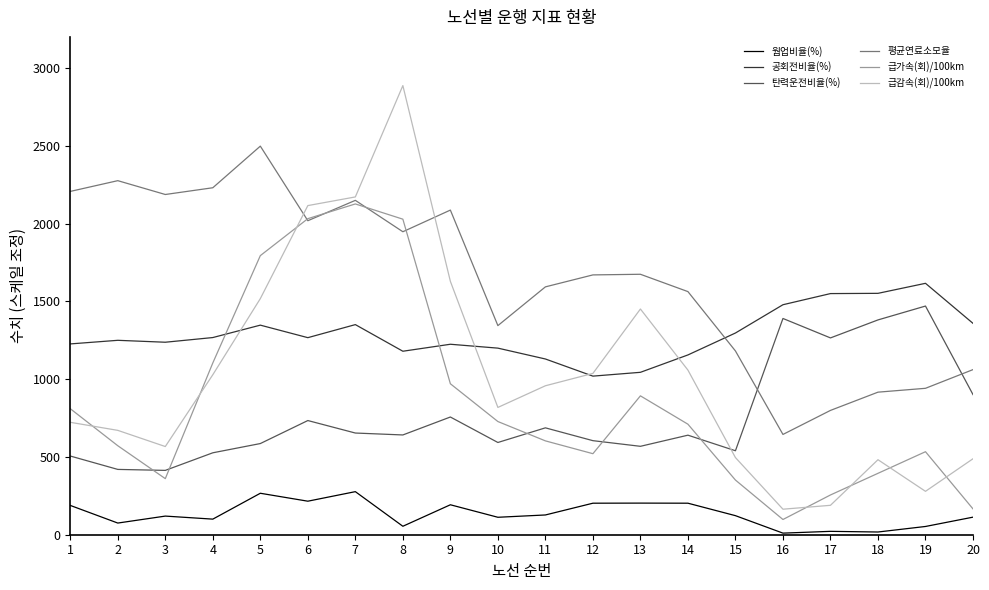

How many values in the 탄력운전비율(%) series exceed 641?

10